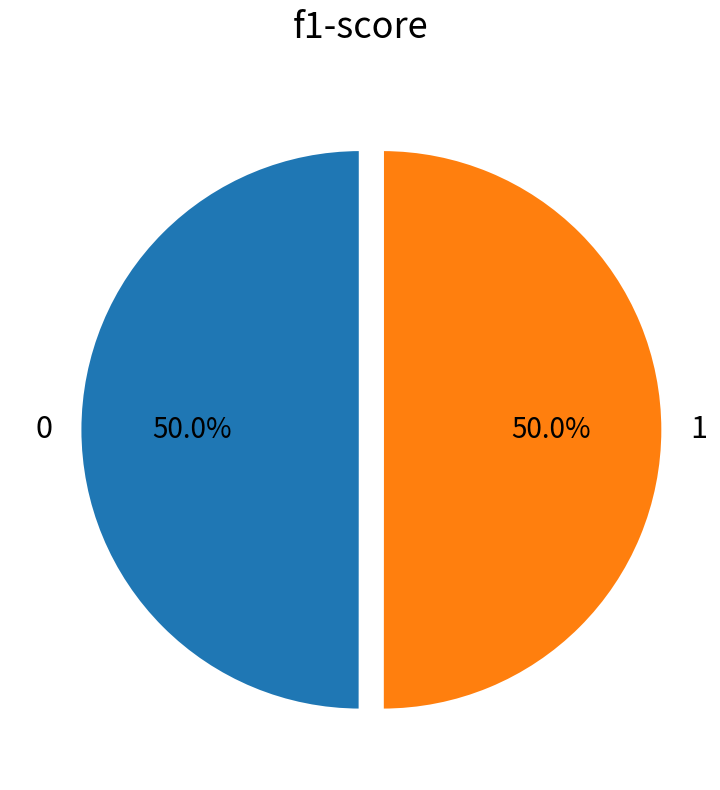

To the nearest percent, what portion does 1 represent?

50%